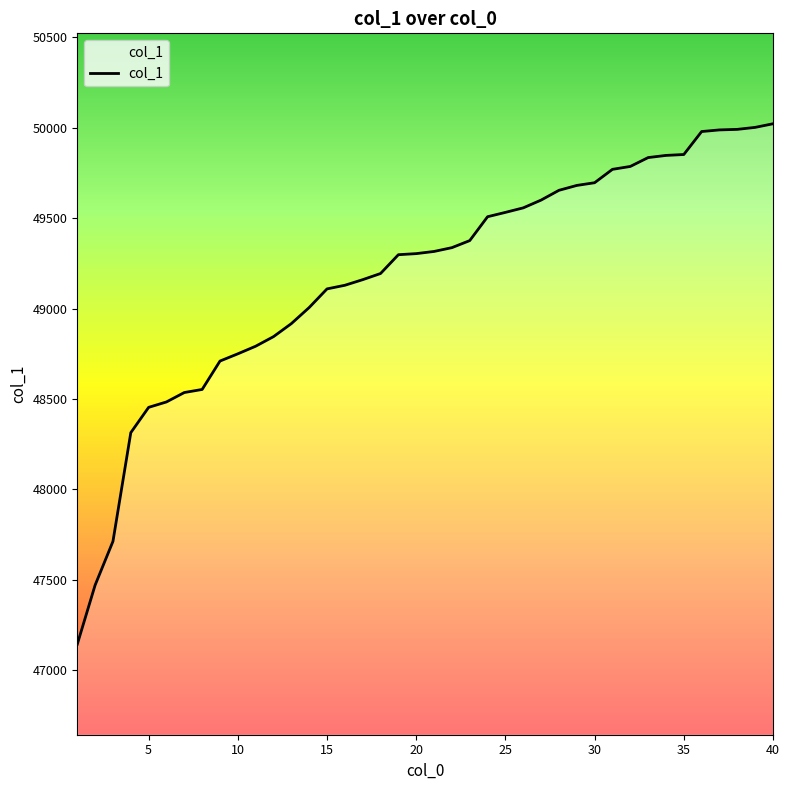

True or false: the data shows 66577 at 11.

False